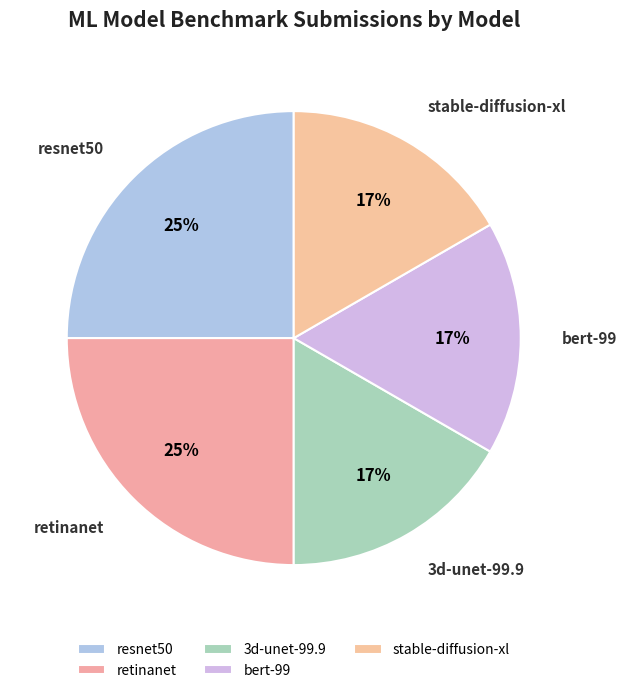

Combined, do resnet50 and 3d-unet-99.9 account for over 50%?

No